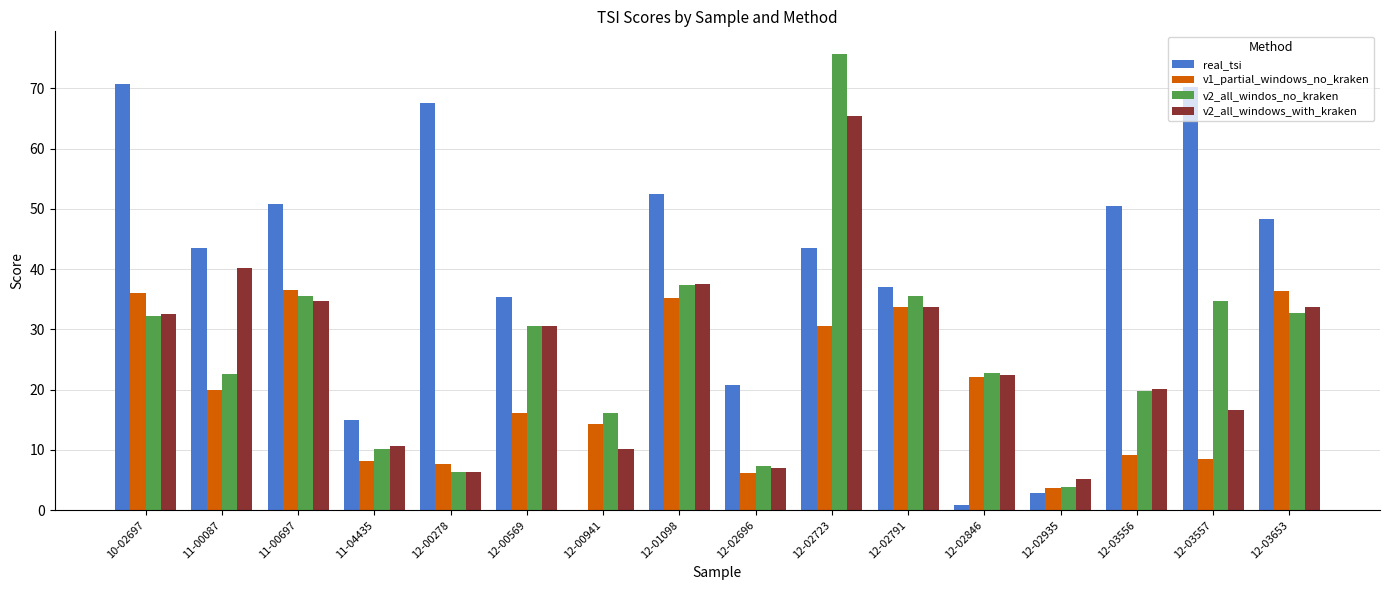

What is the average value of the real_tsi series?

38.1